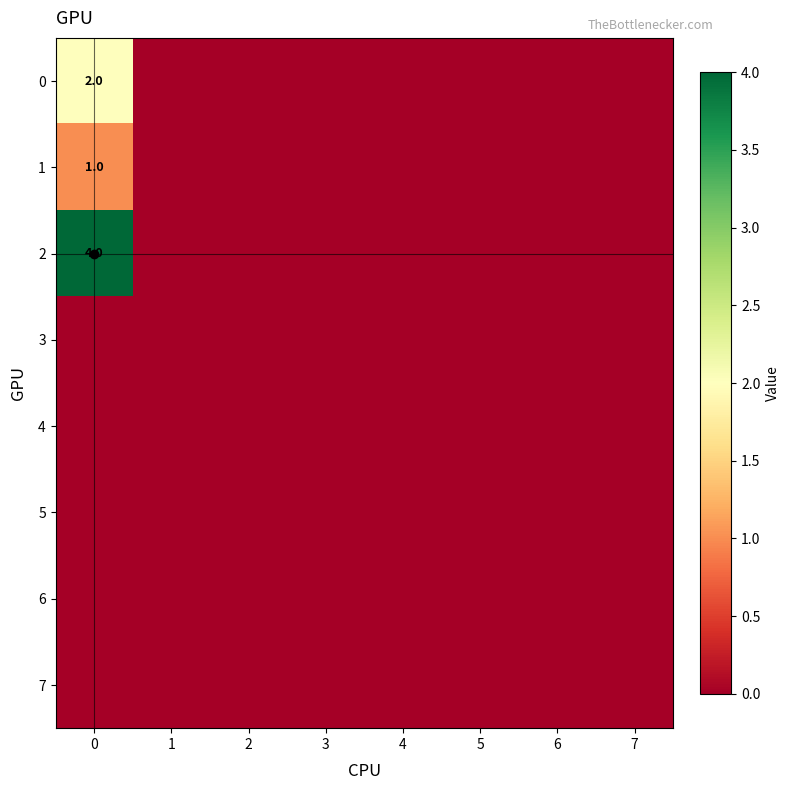

At how many categories does at least one series exceed 0?

1